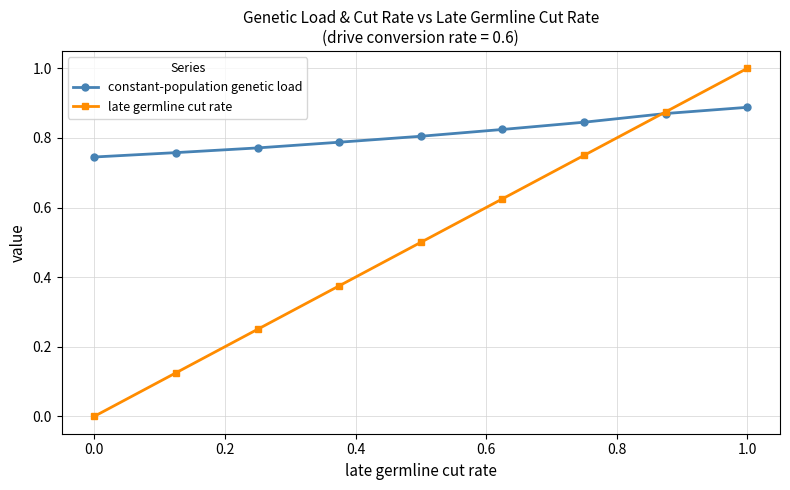

What is the greatest value displayed?

1.0